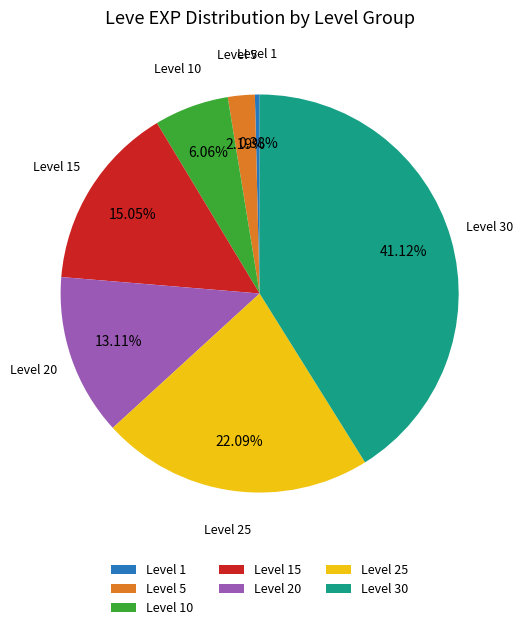

True or false: Level 15 accounts for 7% of the total.

False